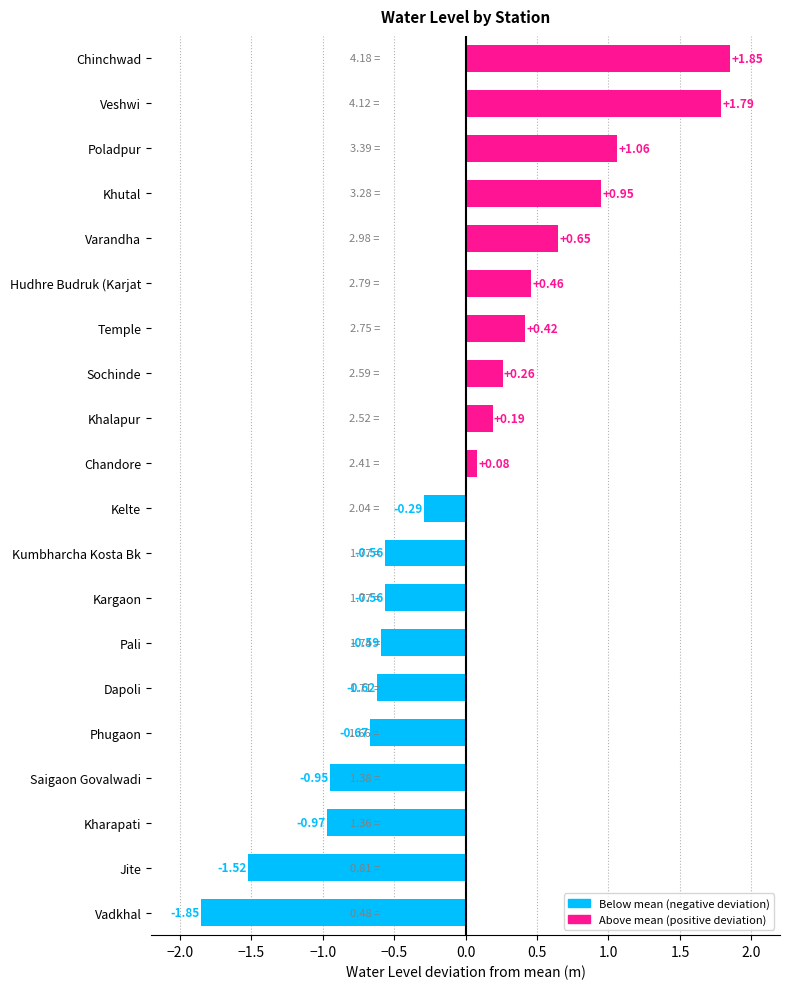

At which category does the chart reach its minimum across all series?

Vadkhal